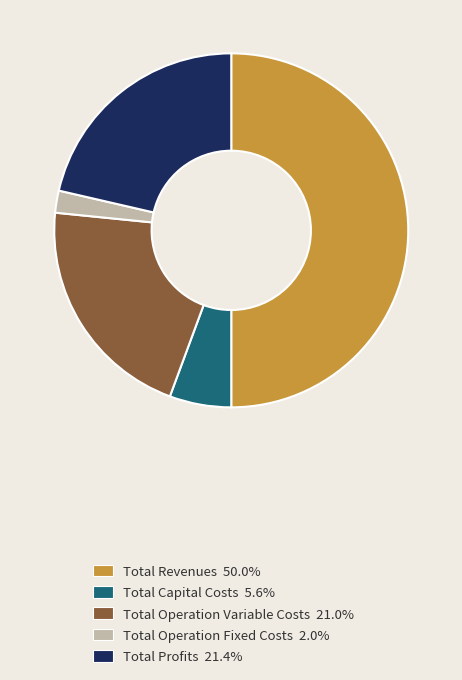

Does Total Operation Fixed Costs account for over 50% of the chart?

No